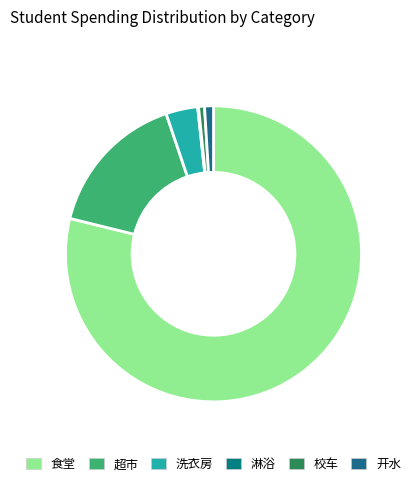

What portion of the pie excludes 开水?

99.0%